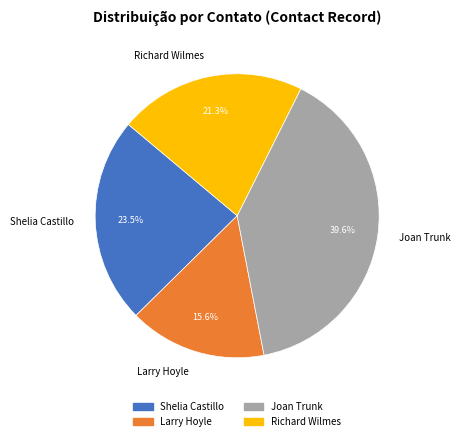

Is there any slice that represents more than half of the pie?

No